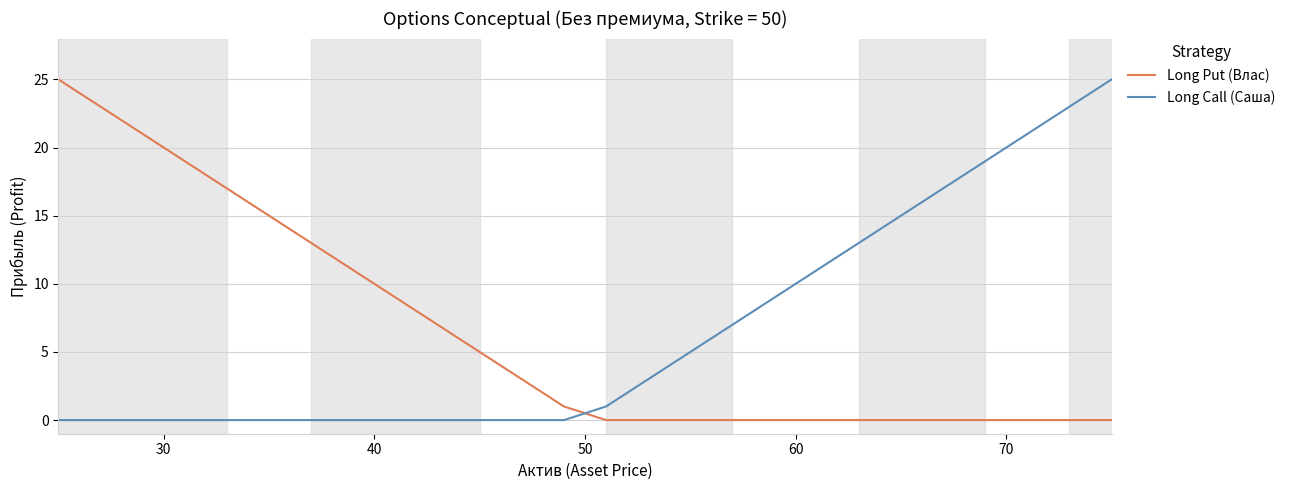

What is the difference between the maximum and minimum values in the Long Put (Влас) series?

25